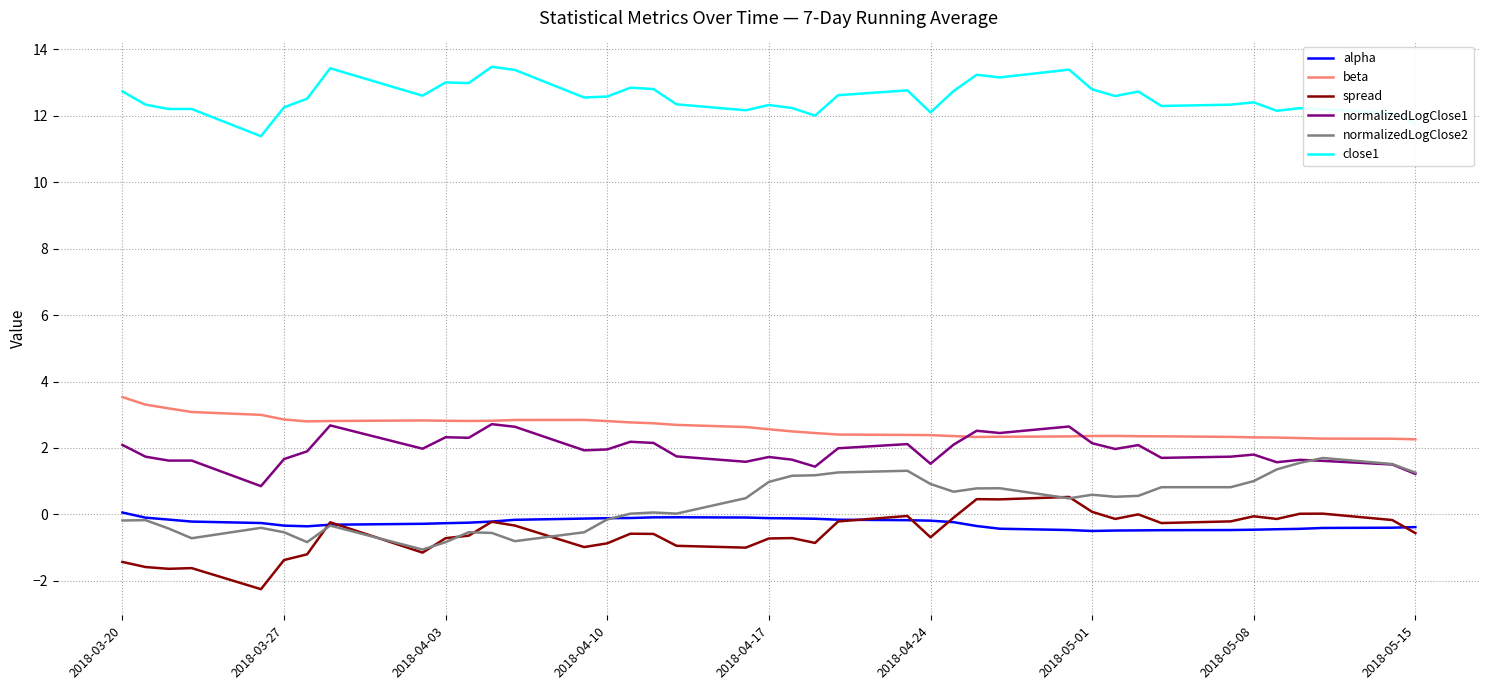

Which series has the largest total across all categories?

close1